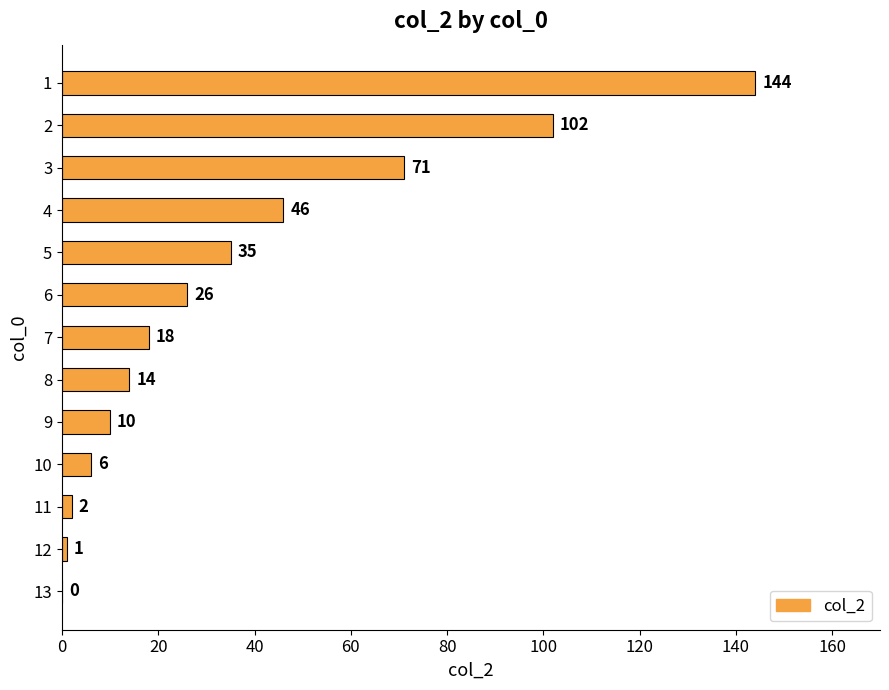

What is the greatest value displayed?

144